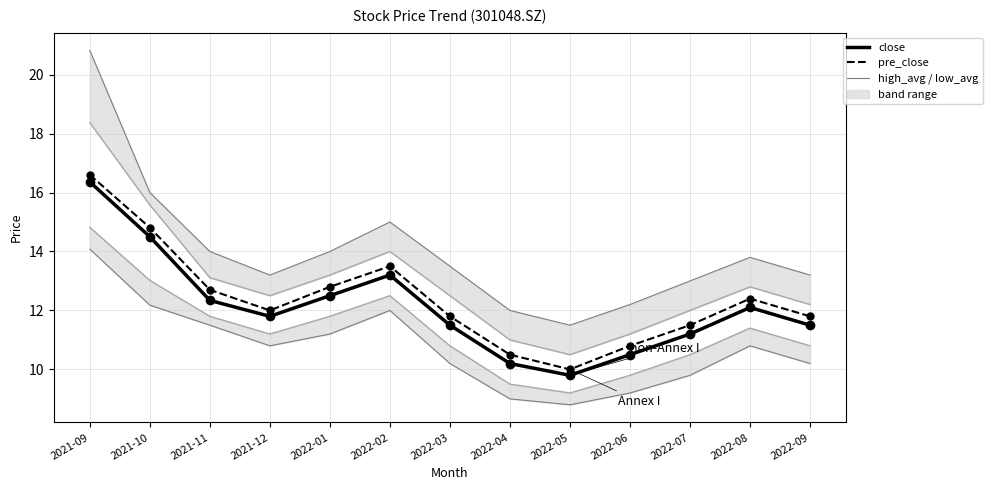

The value of close at 2022-08 is 21.5. True or false?

False